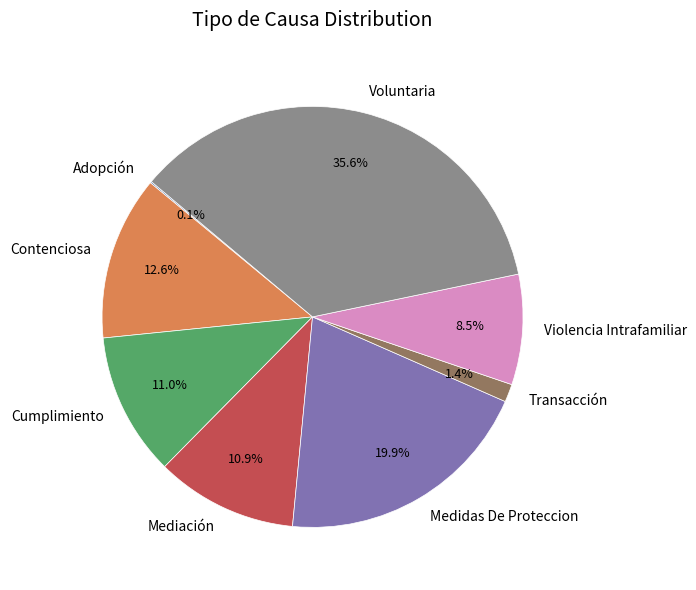

Is Voluntaria the majority of the pie?

No